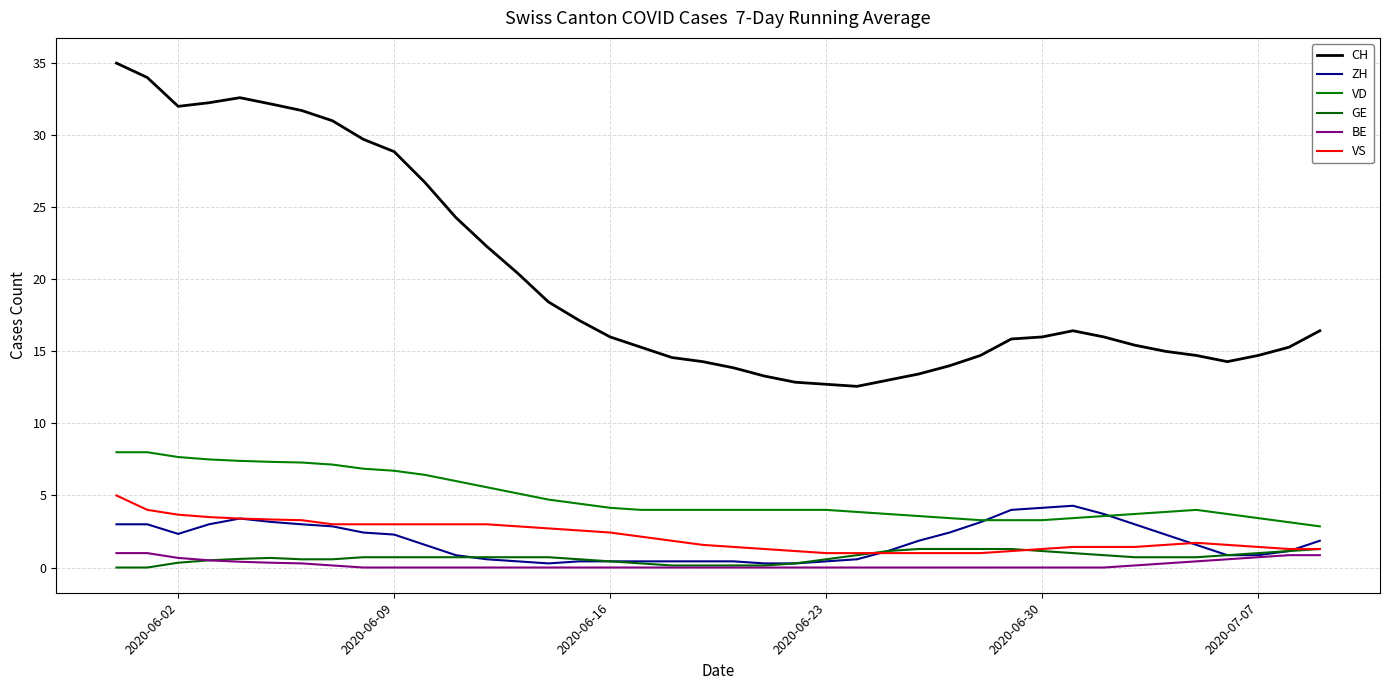

How many lines are shown in the chart?

6